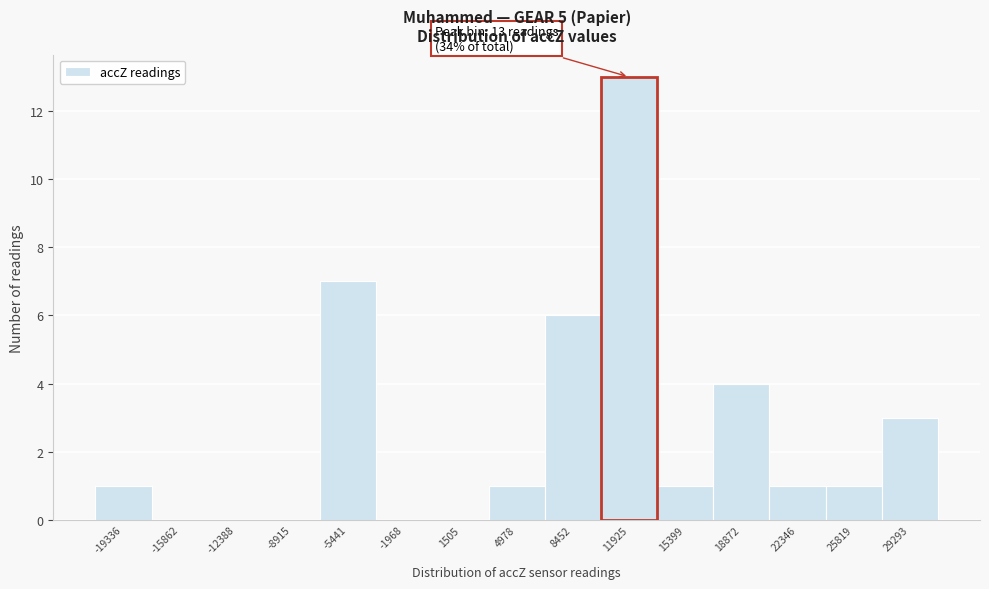

Reading right to left, extract all data points from this chart.

29293=3	25819=1	22346=1	18872=4	15399=1	11925=13	8452=6	4978=1	1505=0	-1968=0	-5441=7	-8915=0	-12388=0	-15862=0	-19336=1